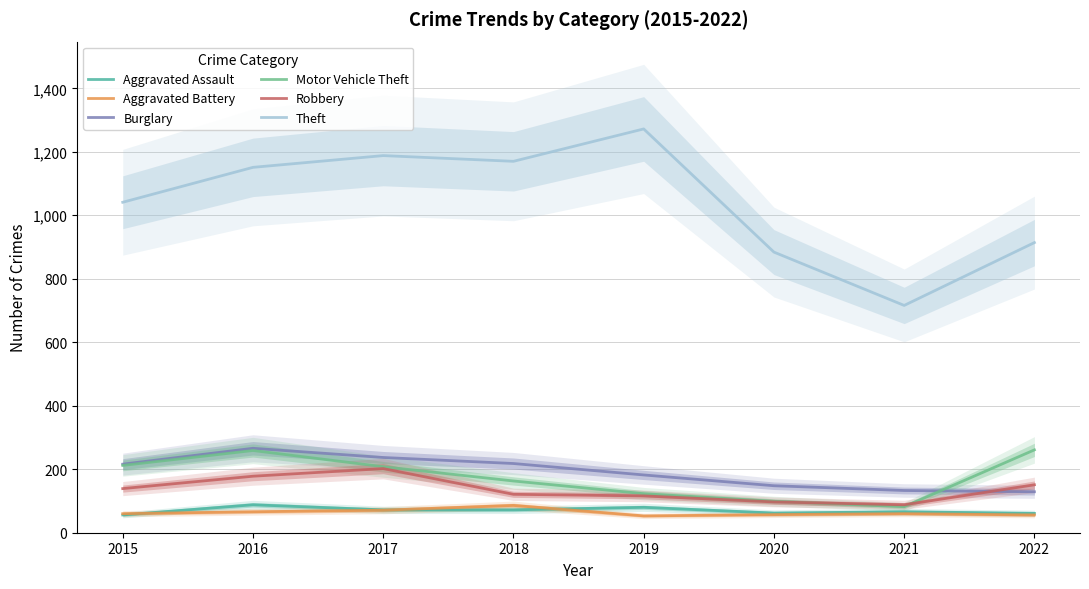

Reading right to left, extract all data points from this chart.

Aggravated Assault: 61	66	62	80	72	72	88	56
Aggravated Battery: 56	60	57	53	86	71	66	60
Burglary: 129	133	148	182	218	237	266	216
Motor Vehicle Theft: 261	82	99	123	163	208	259	212
Robbery: 151	88	97	116	121	202	178	139
Theft: 914	716	884	1272	1170	1188	1151	1041